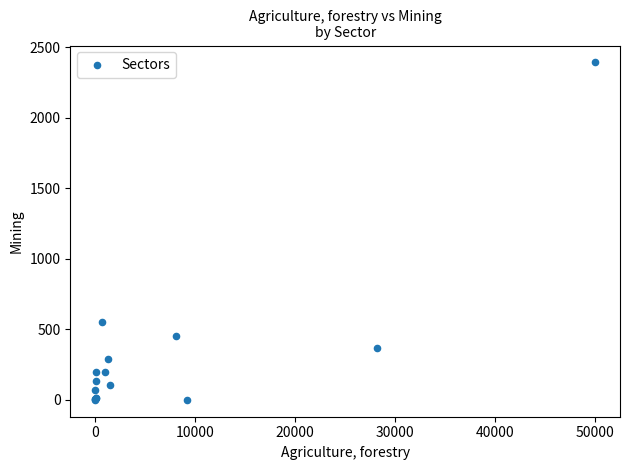

What Y value in the scatter plot is closest to 1196?

550.4